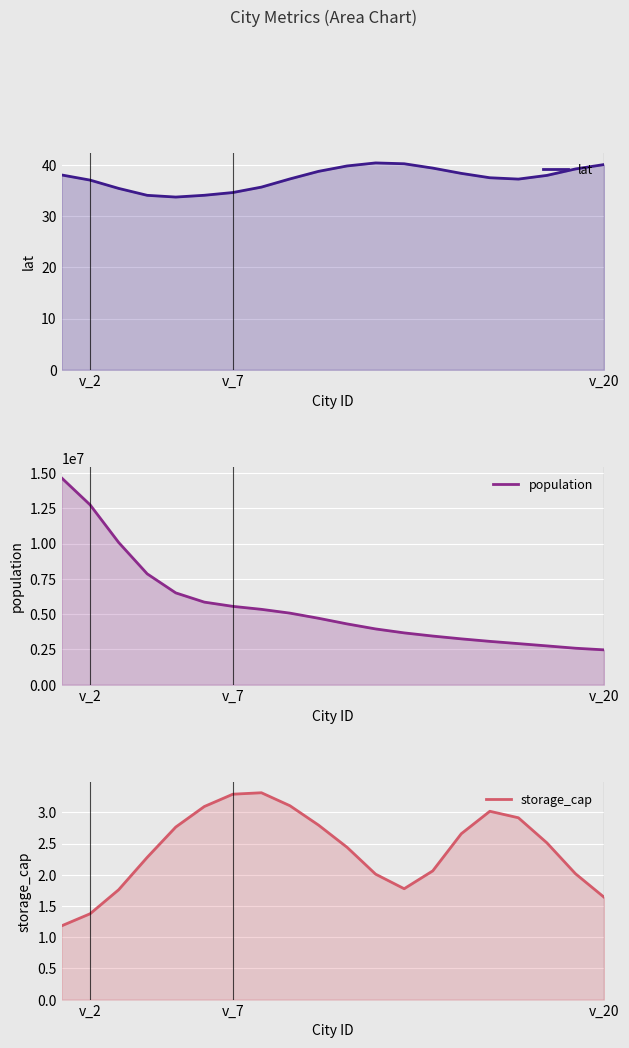

Count the number of categories in the chart.

20